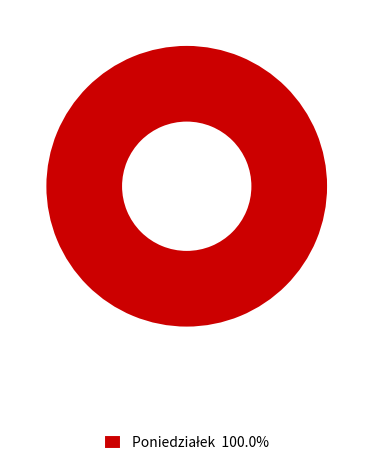

Is there a majority slice in this chart?

Yes